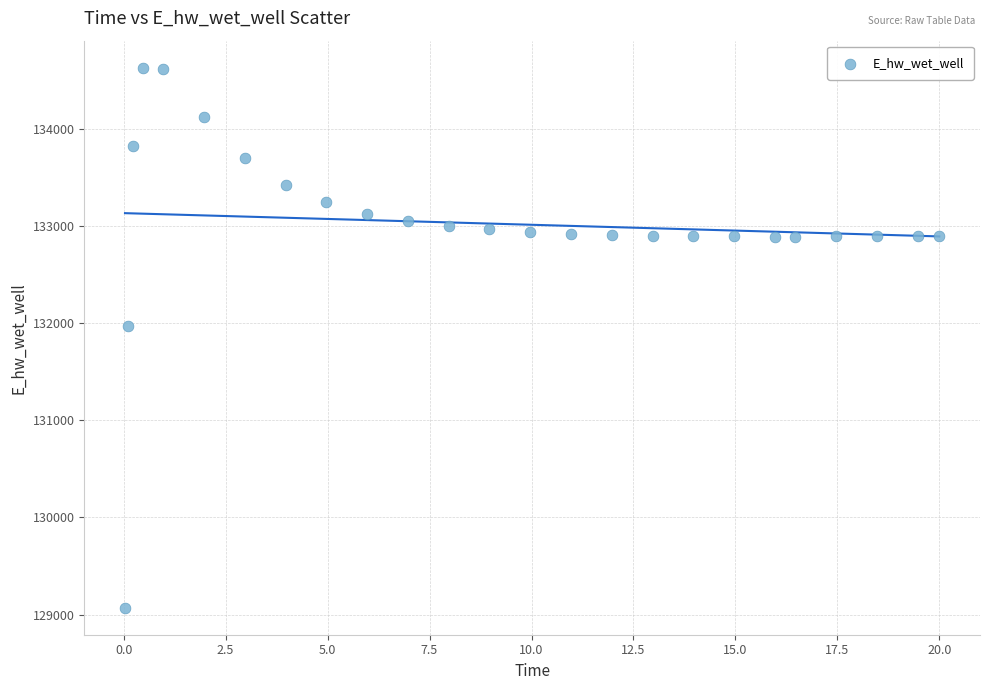

What Y value in the scatter plot is closest to 131849?

131969.9